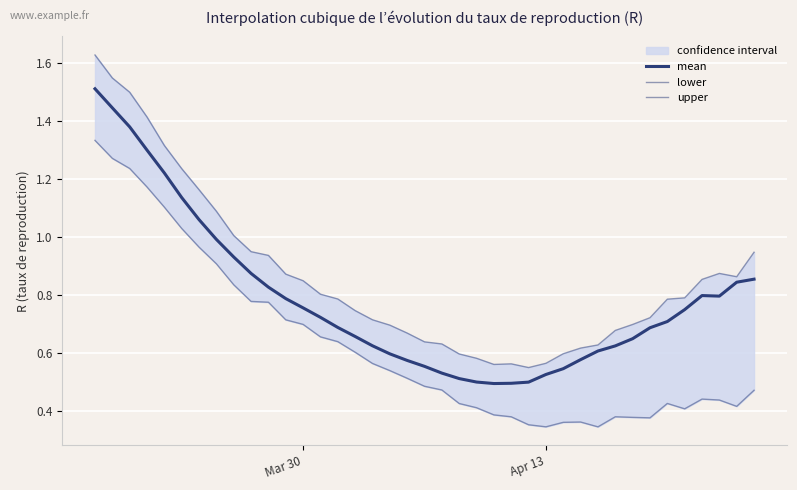

The value of lower at 25 is 0.6. True or false?

False